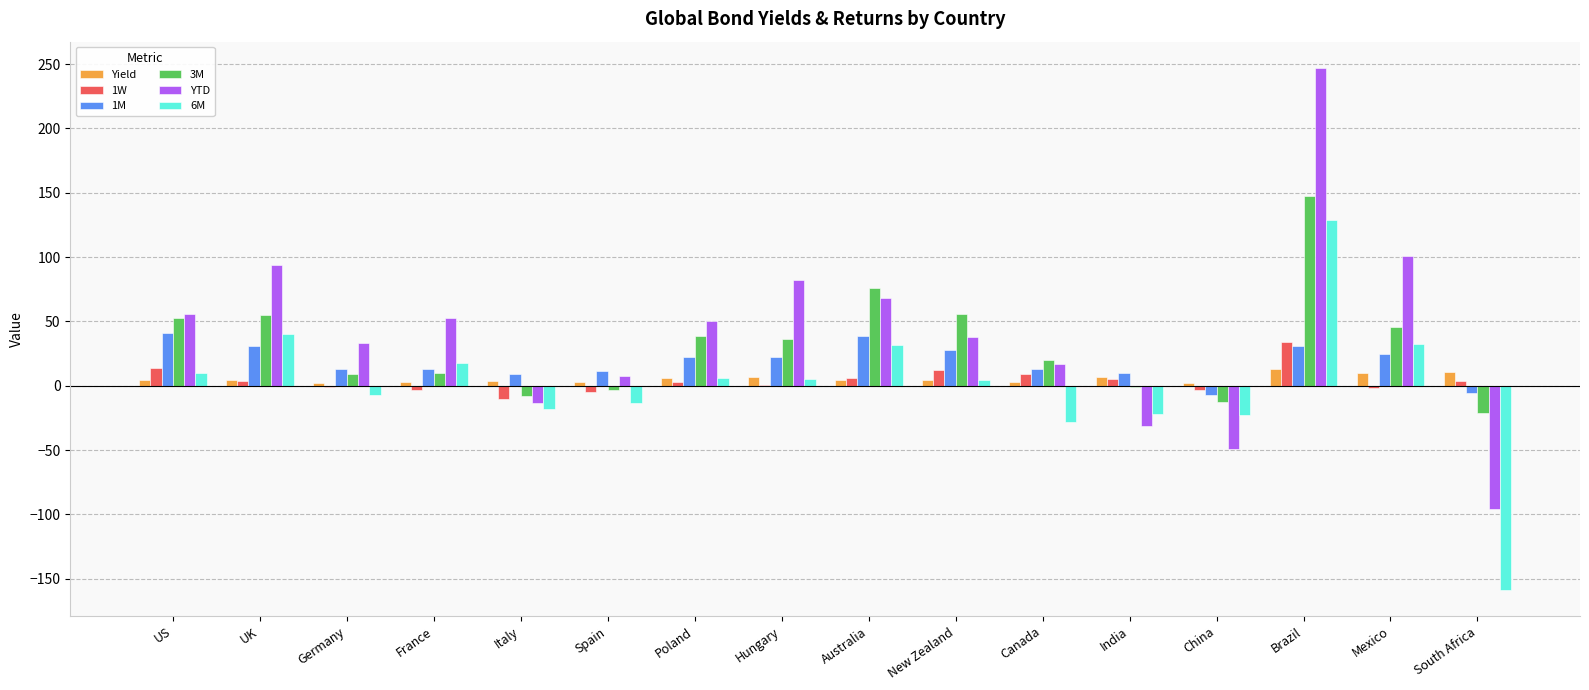

How many series are shown in this chart?

6